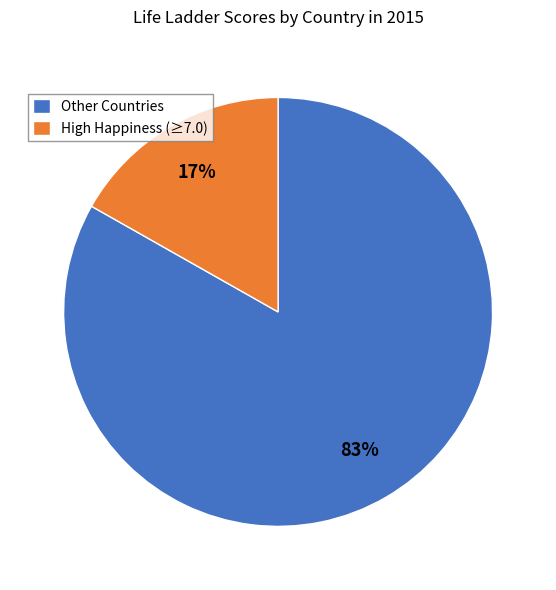

Is the sum of Other Countries and High Happiness (≥7.0) greater than half?

Yes